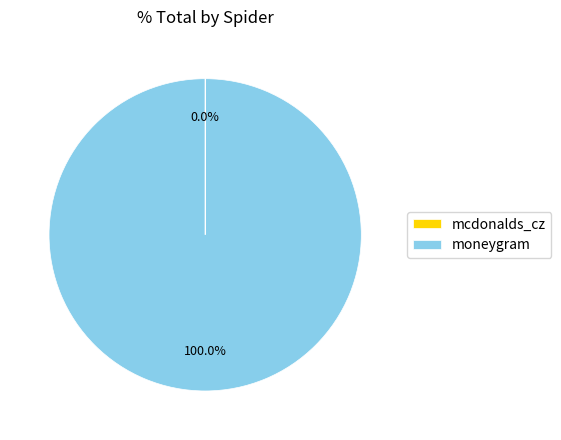

To the nearest percent, what percentage of the pie is moneygram?

100%